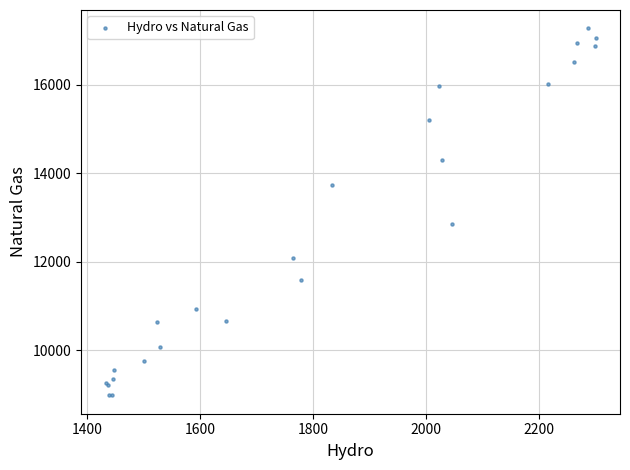

What Y value in the scatter plot is closest to 13128?

12851.8